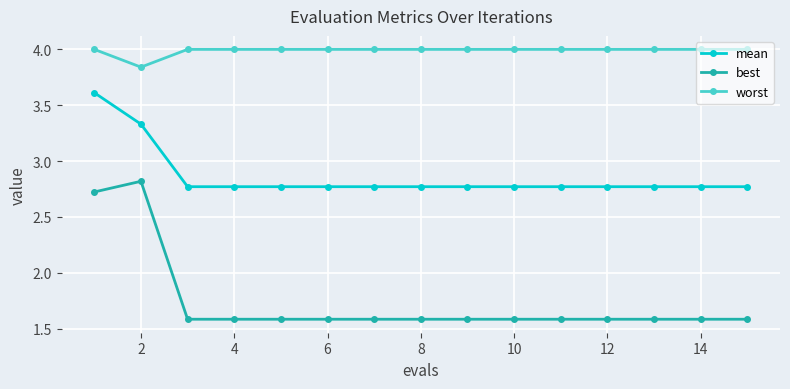

What is the value of the best point at the 14th from the left?

1.6